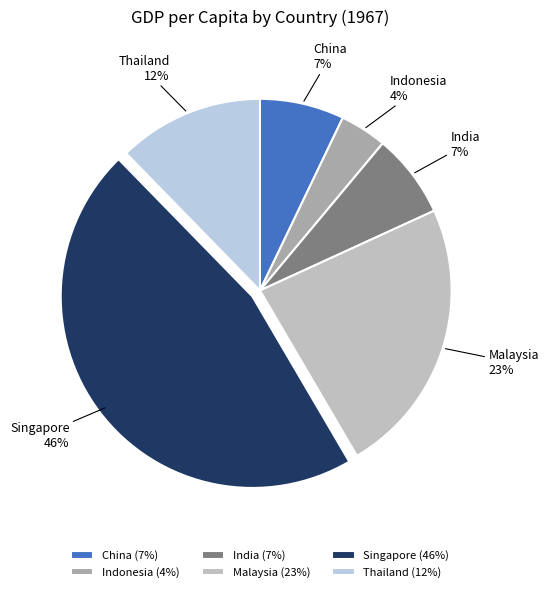

To the nearest percent, what percentage of the pie is Thailand?

12%